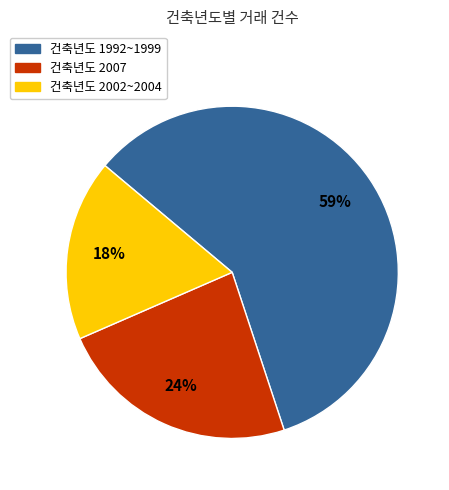

Is there a majority slice in this chart?

Yes